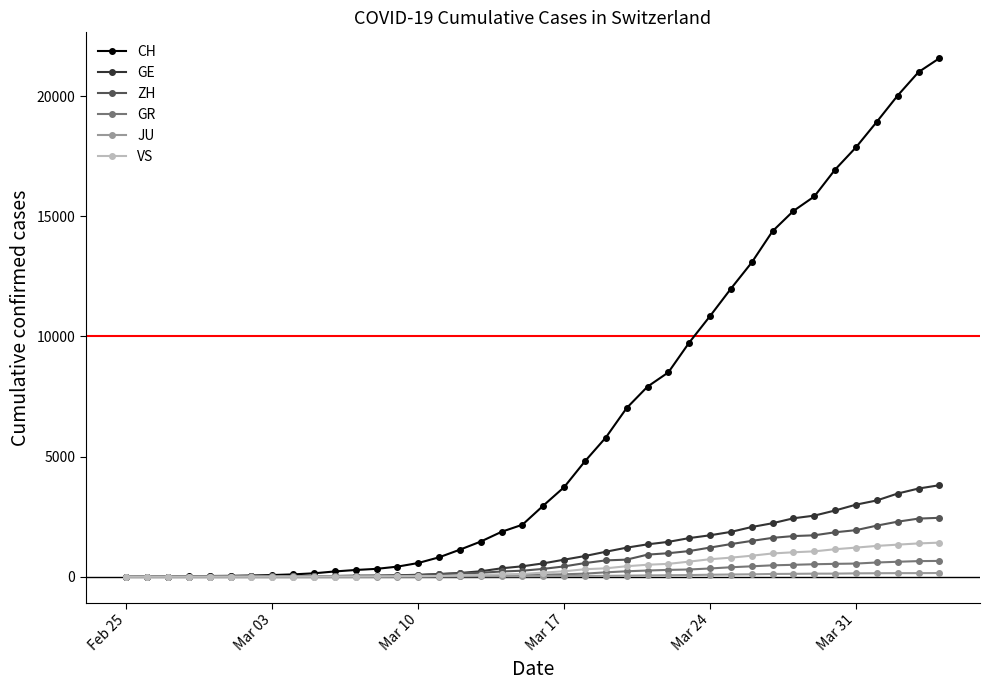

What is the highest value of the GR series?

657